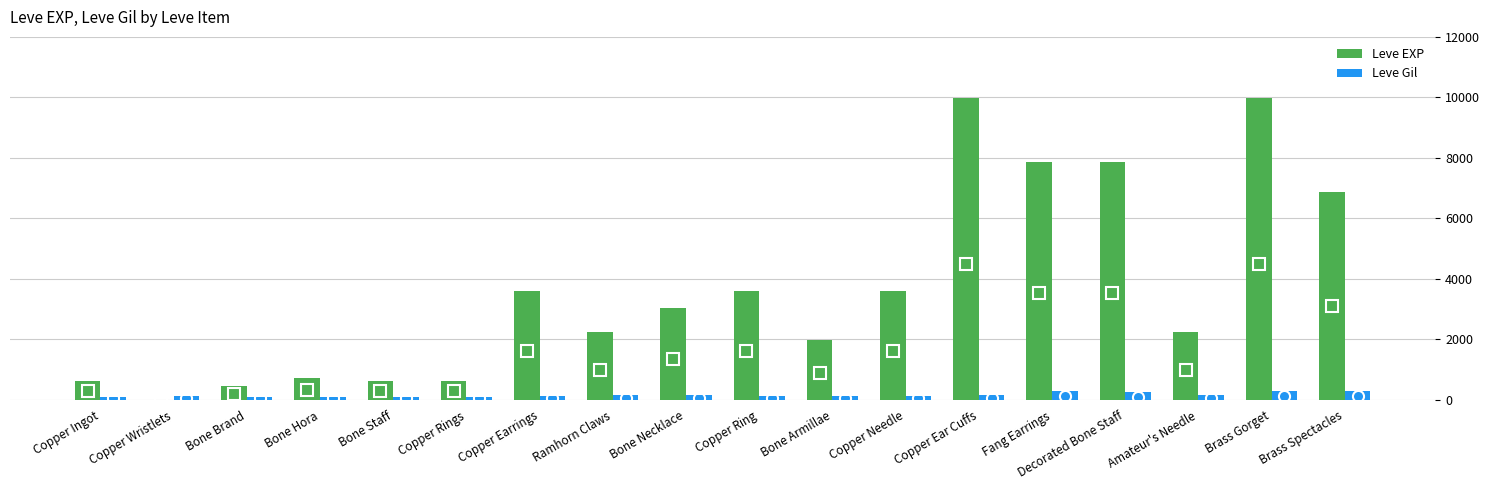

What is the maximum value for Leve Gil?

293